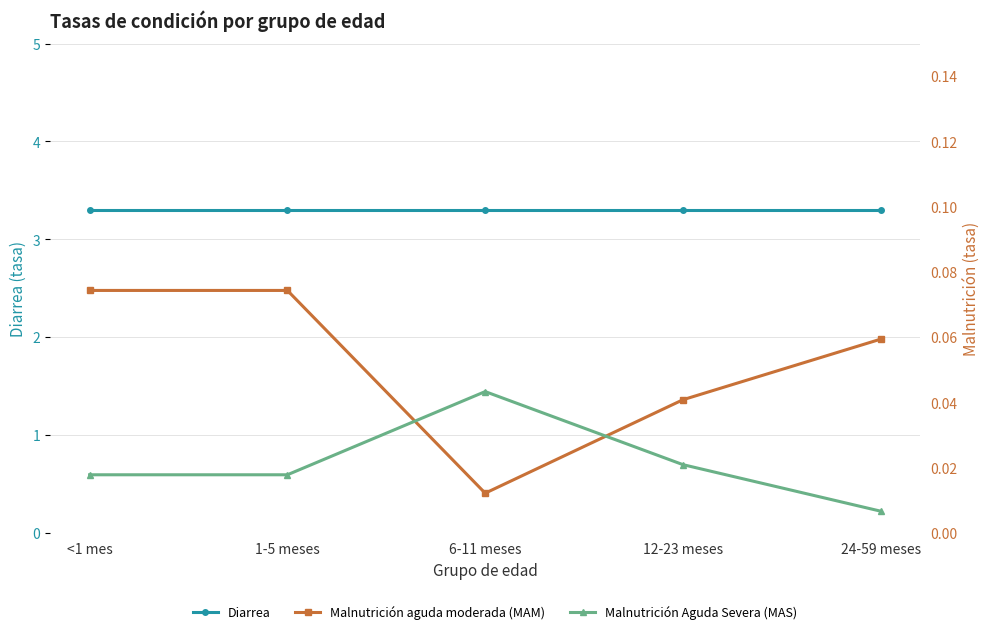

At which label does Diarrea reach its minimum?

<1 mes